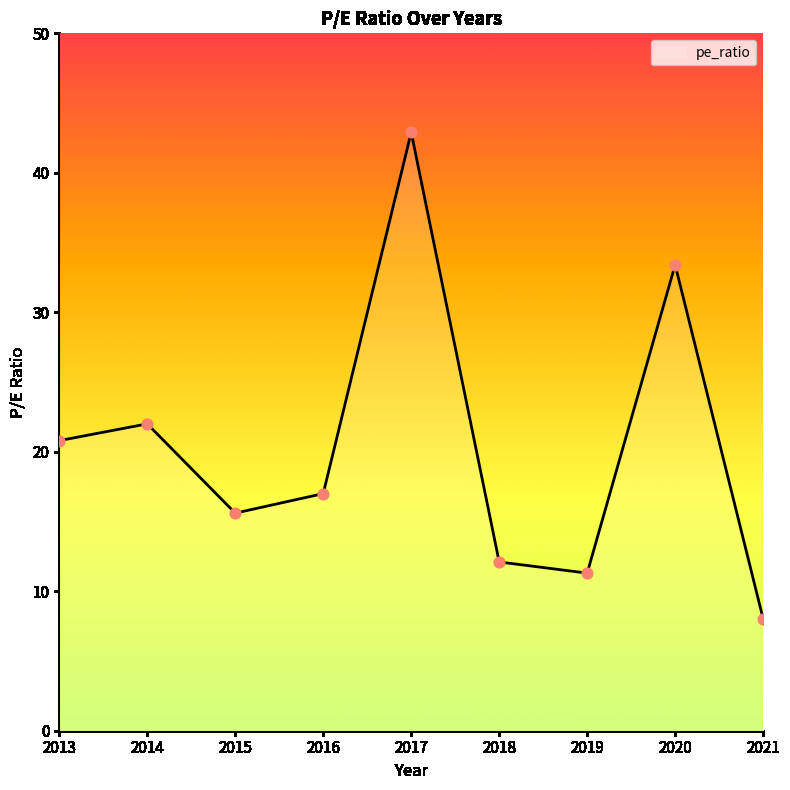

What is the change in value from 2014 to 2018?

-9.9